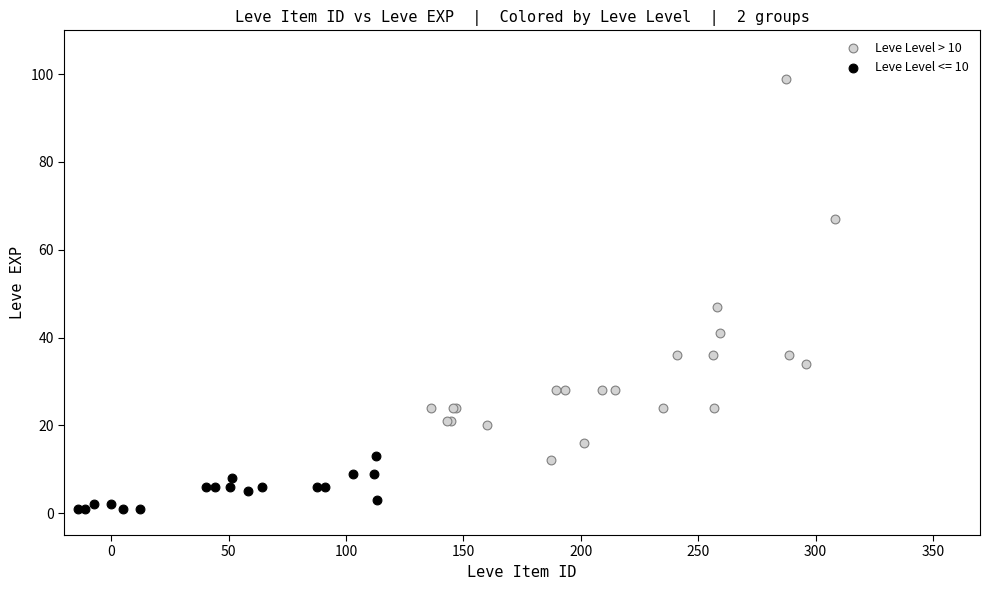

Which series contains the highest Y value?

Leve Level > 10